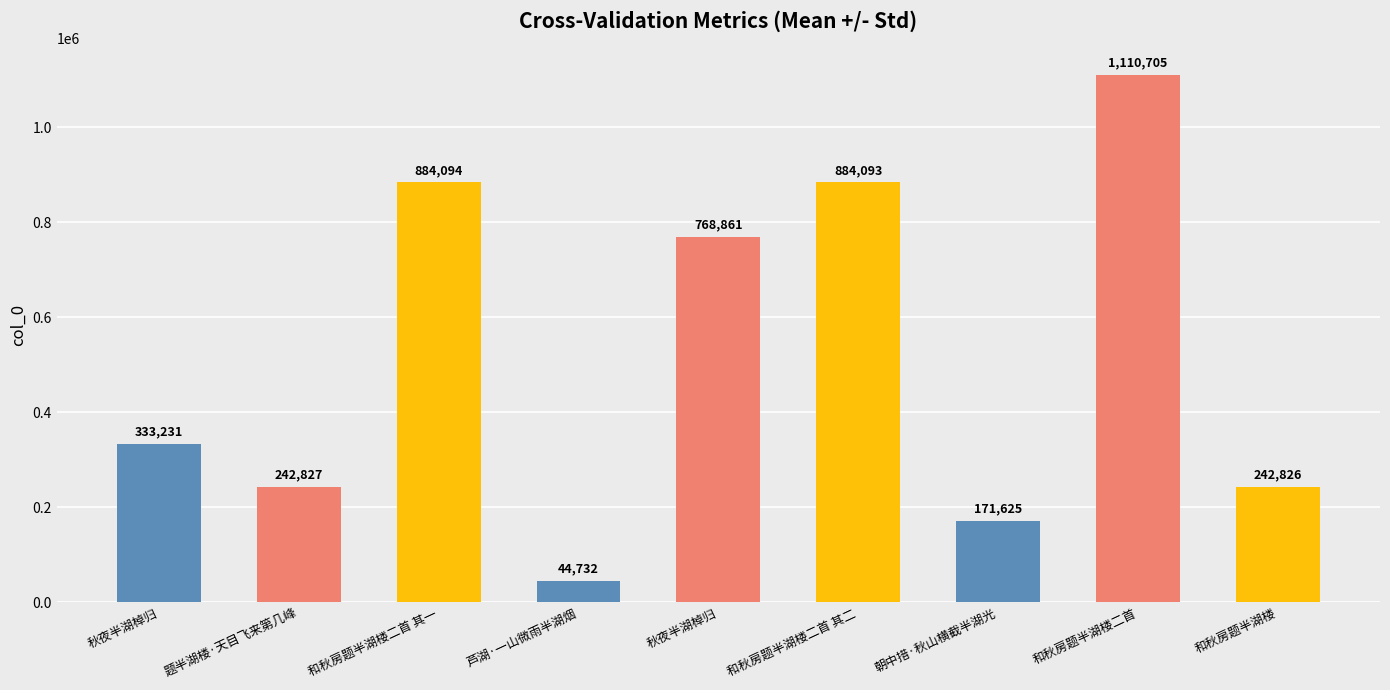

Reading left to right, transcribe all the data shown in this chart.

秋夜半湖棹归=333231	题半湖楼·天目飞来第几峰=242827	和秋房题半湖楼二首 其一=884094	芦湖·一山微雨半湖烟=44732	秋夜半湖棹归=768861	和秋房题半湖楼二首 其二=884093	朝中措·秋山横截半湖光=171625	和秋房题半湖楼二首=1110705	和秋房题半湖楼=242826